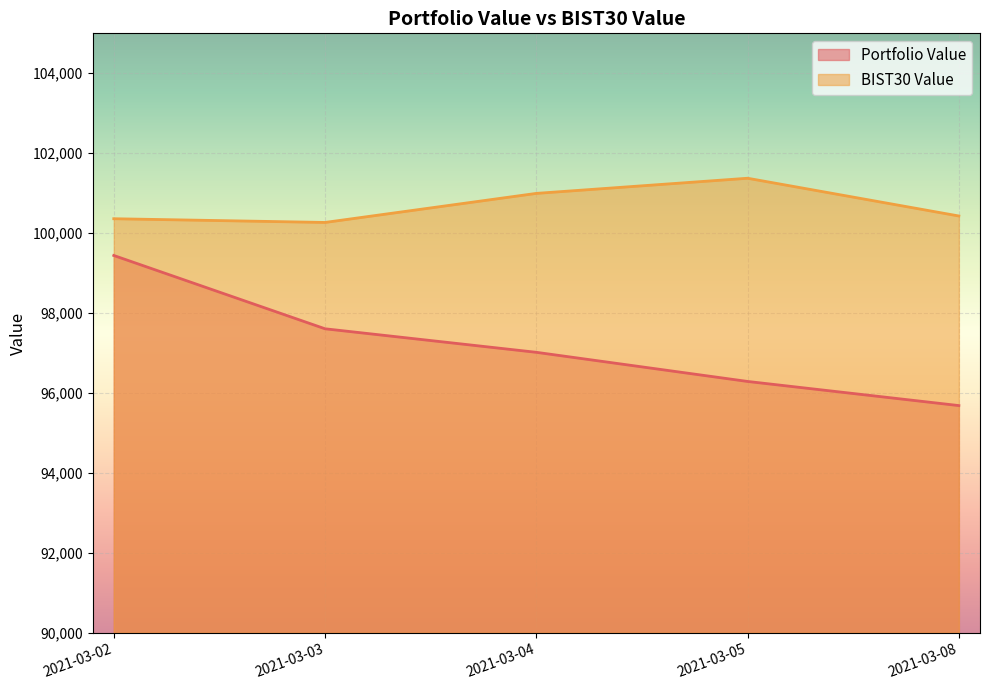

True or false: Portfolio Value and BIST30 Value cross at least once.

False